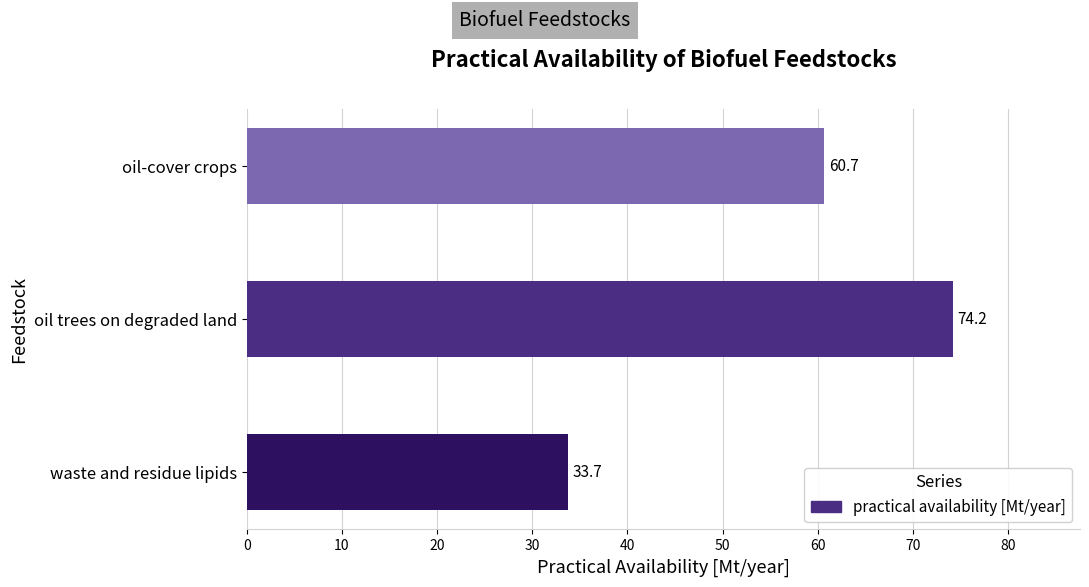

What is the approximate value at oil trees on degraded land?

74.2